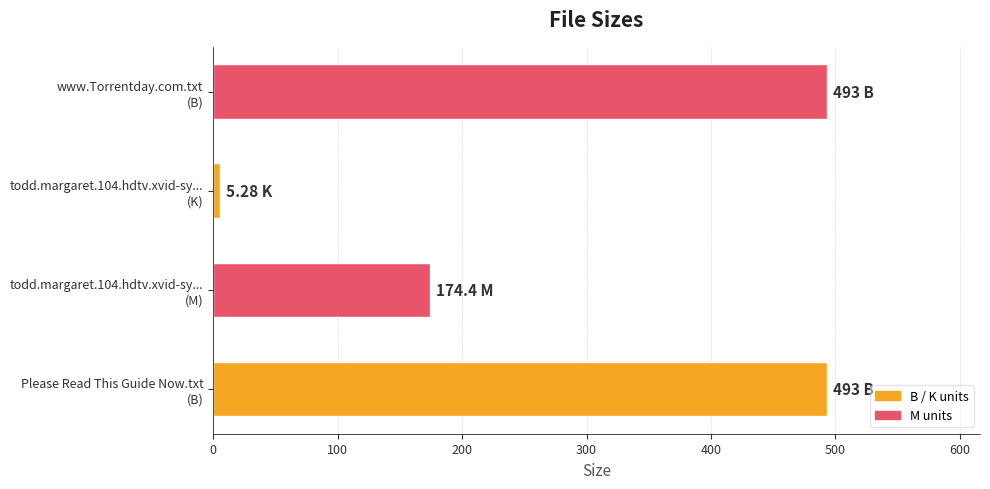

What is the difference between the maximum and minimum values?

487.7